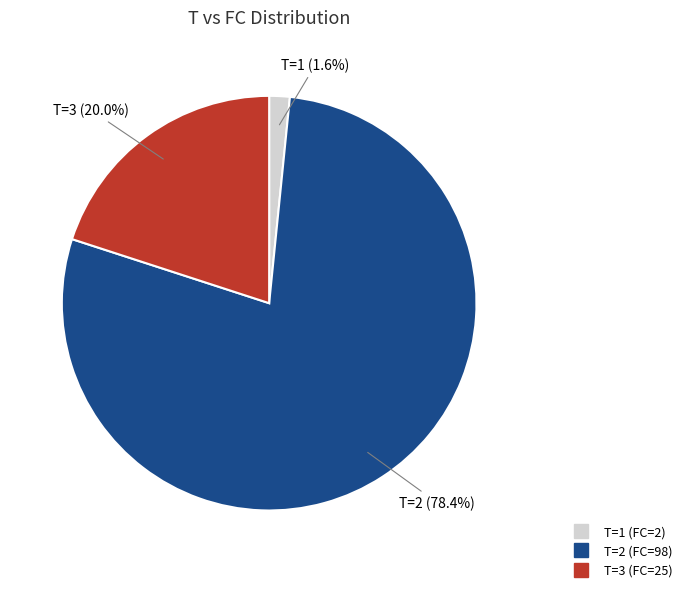

Between T=3 (FC=25) and T=2 (FC=98), which is larger?

T=2 (FC=98)